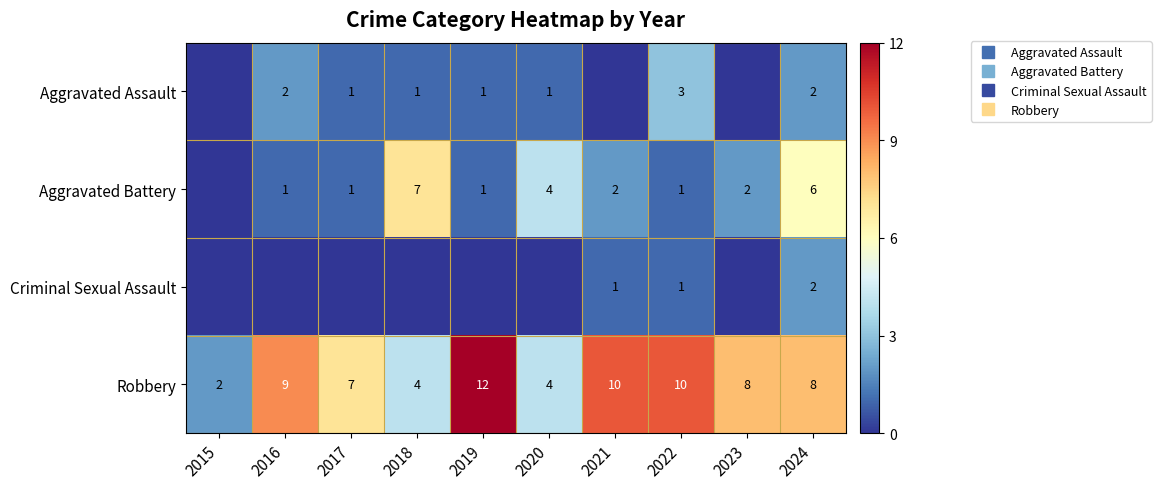

Is the value of Aggravated Assault at 2023 greater than the value of Criminal Sexual Assault at 2016?

No